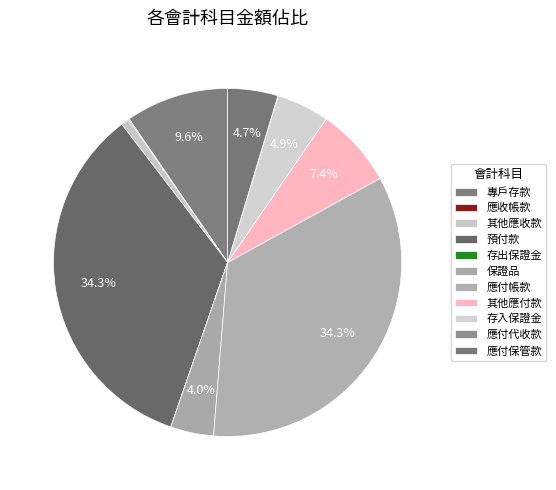

Does 其他應付款 represent more than half of the total?

No